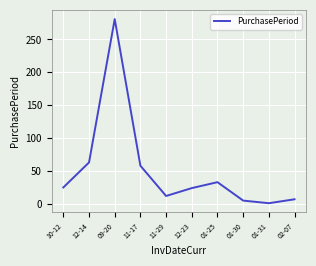

Which has a higher value, 12-14 or 12-23?

12-14